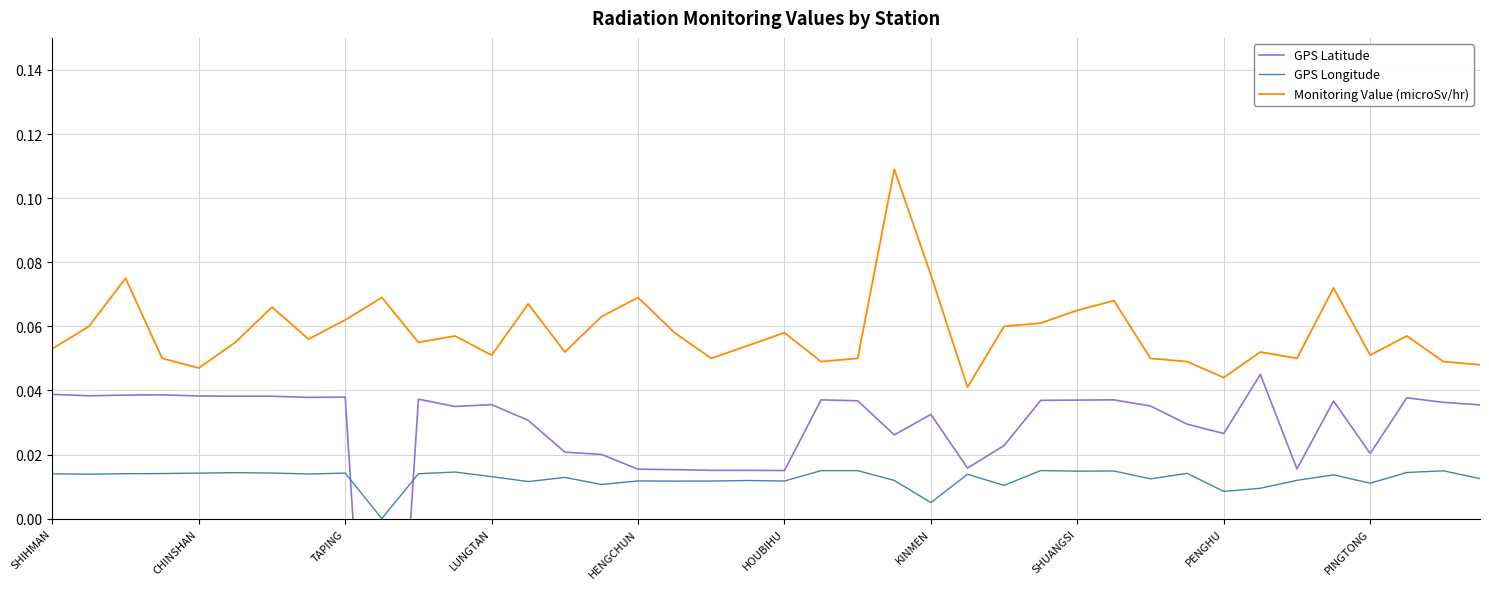

How many values in the GPS Latitude series exceed 0?

39